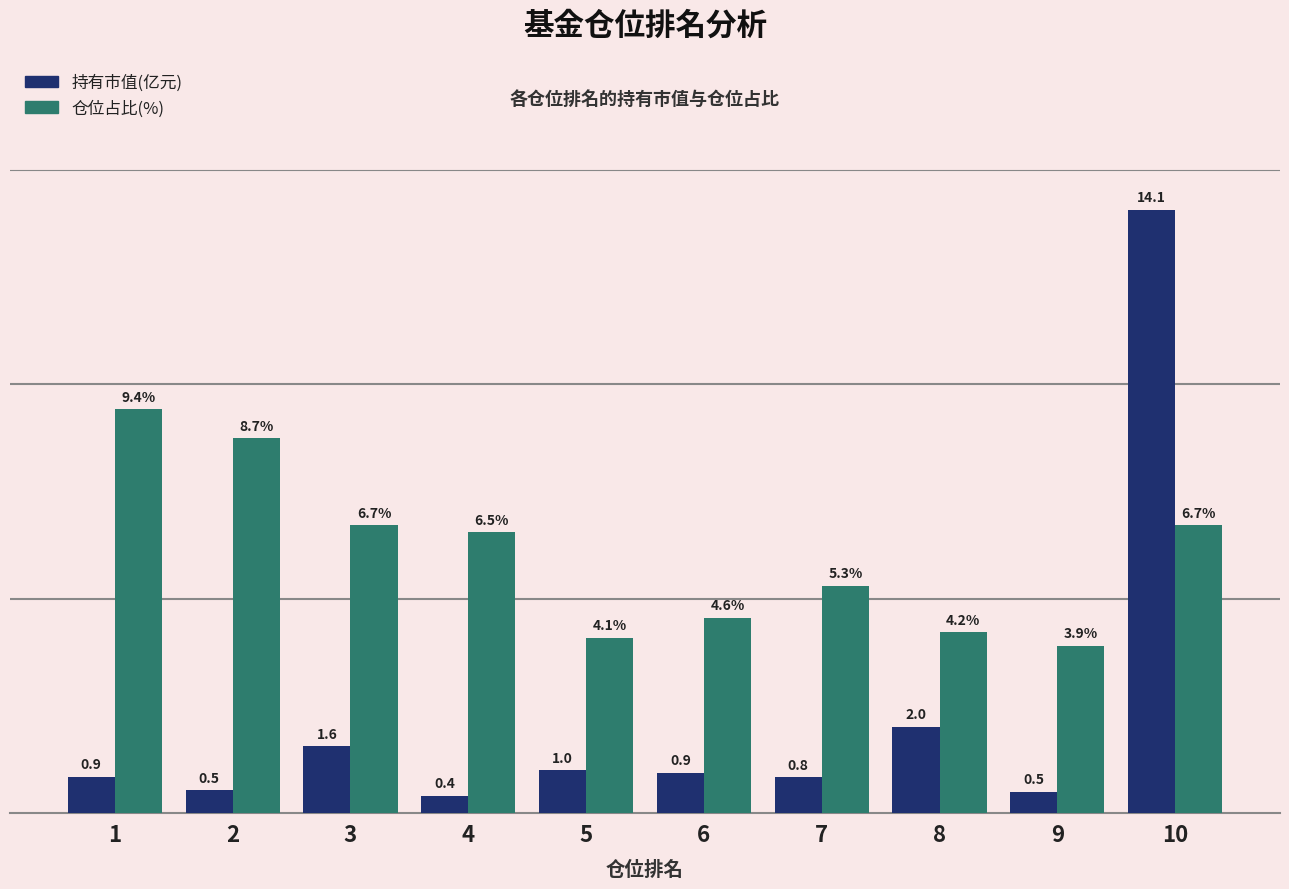

Rank the series by their average value, from highest to lowest.

仓位占比(%), 持有市值(亿元)